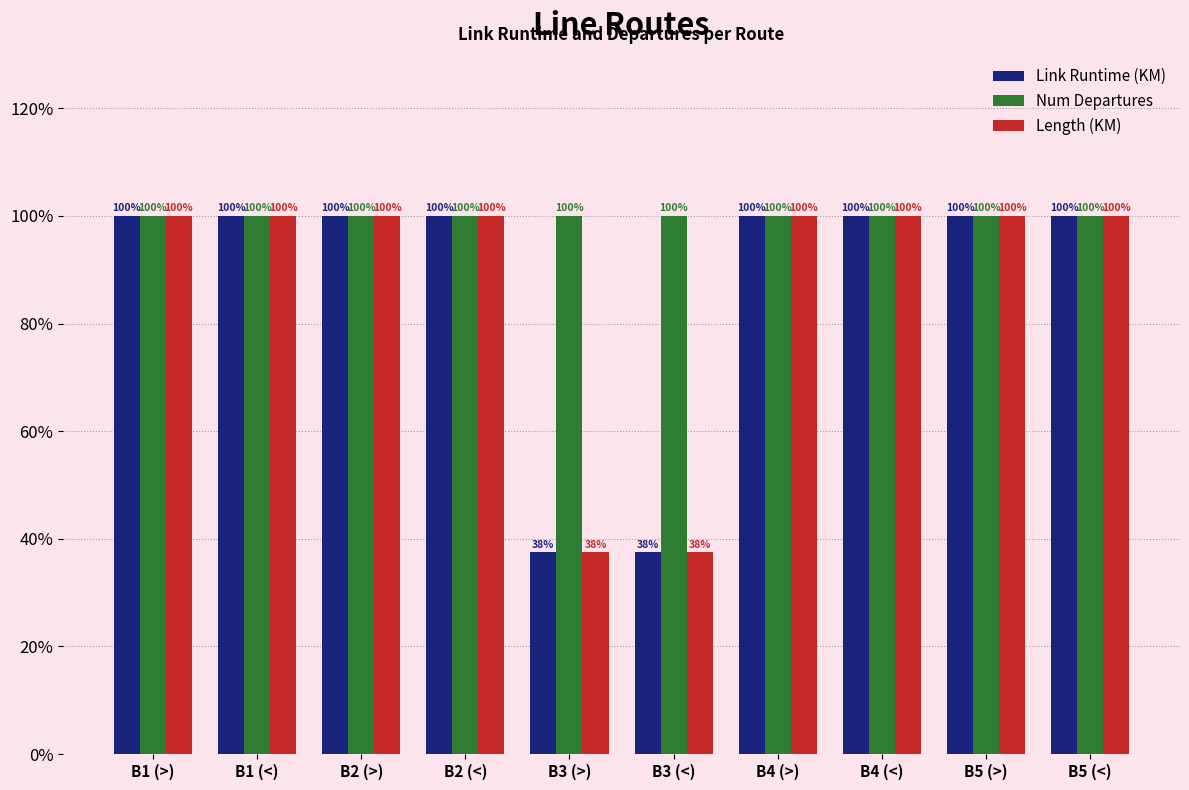

The value of Length (KM) at B5 (>) is 100.0. True or false?

True